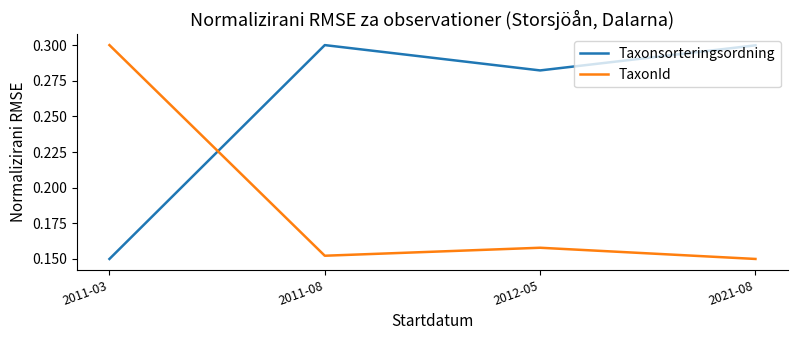

At which label does TaxonId reach its peak?

2011-03